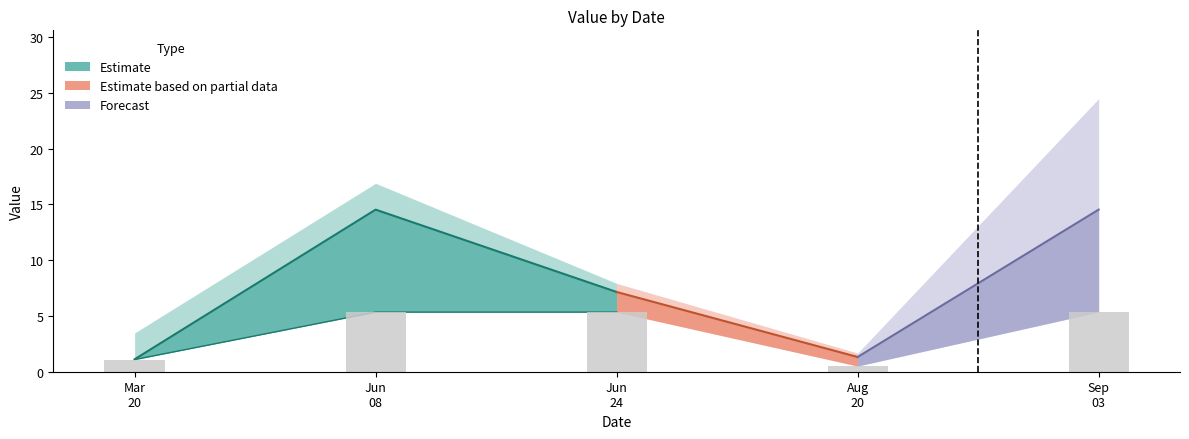

Reading right to left, list all the values displayed in this chart.

total: 24.5	1.7	7.9	16.9	3.5
TB: 5.3	0.5	5.3	5.3	1.1
dS0: 4.6	0.4	0.9	4.6	0.0
dSF: 4.6	0.4	0.9	4.6	0.0
K: 9.7	0.1	0.5	2.1	2.1
IP: 0.2	0.2	0.2	0.2	0.2